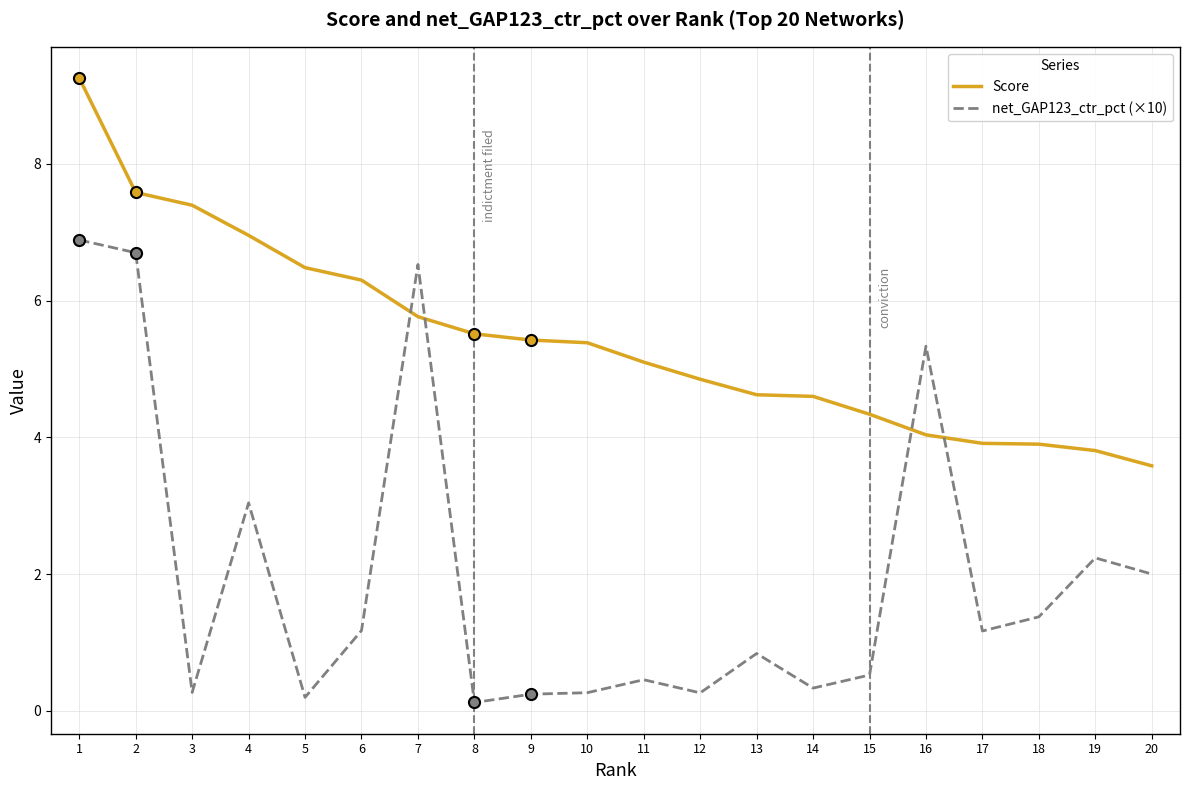

What are all the series names shown in the legend?

Score, net_GAP123_ctr_pct (×10)